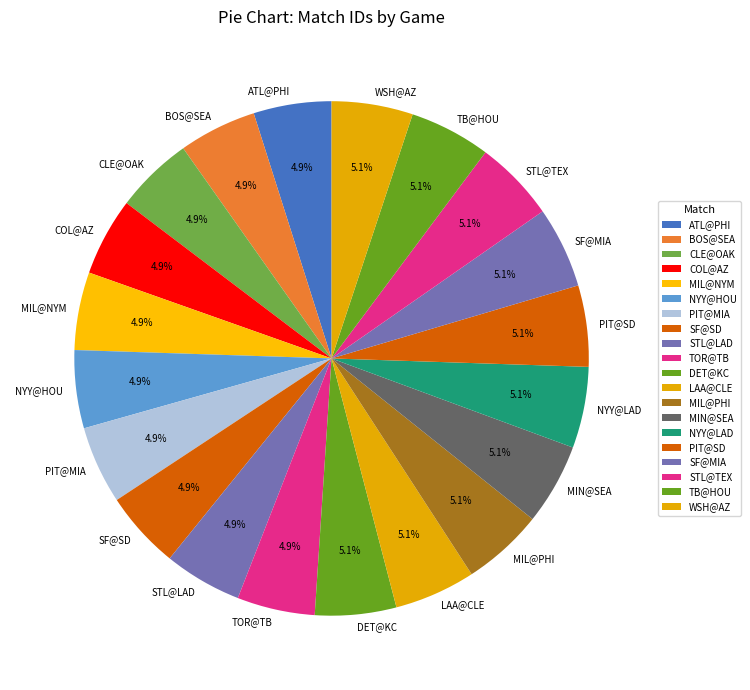

To the nearest percent, what percentage of the pie is MIL@NYM?

5%